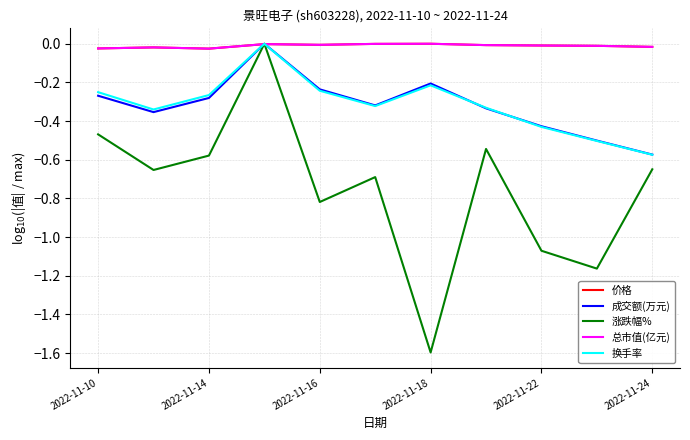

How many values in the 涨跌幅% series are below 0?

10